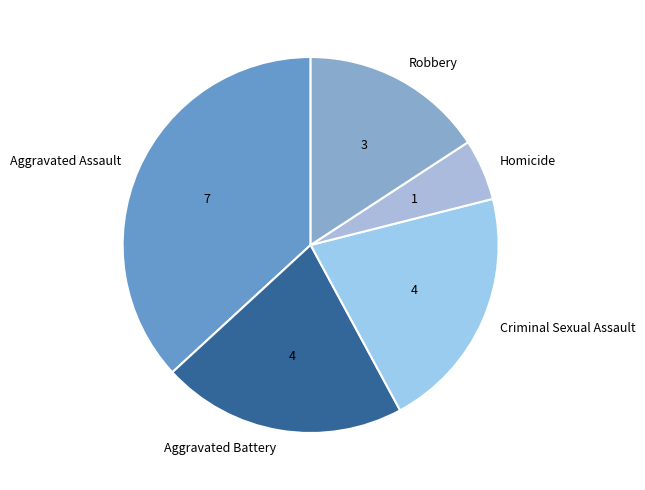

Is Robbery the majority of the pie?

No